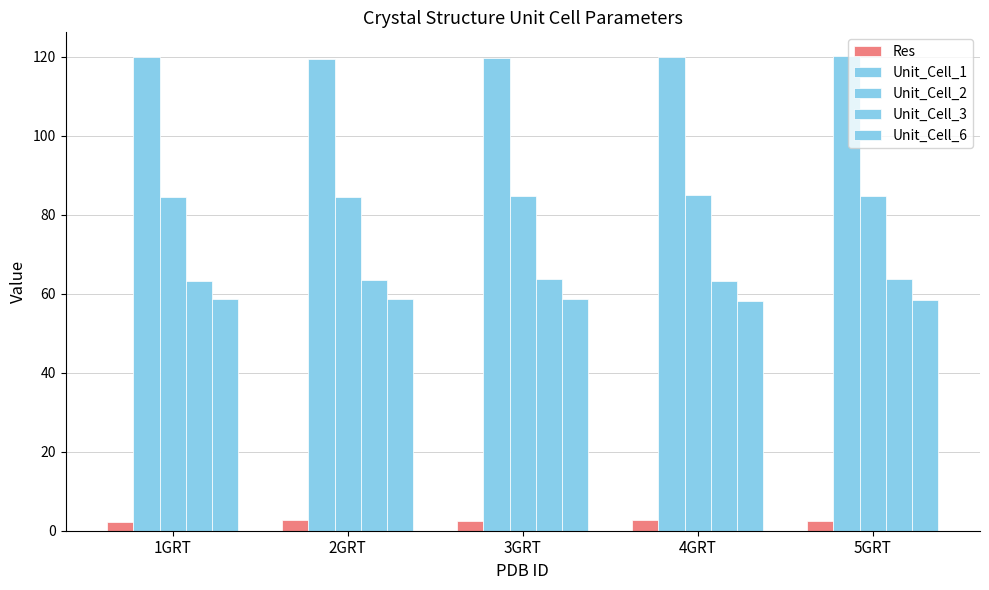

Where is Res nearest to the value 2?

1GRT